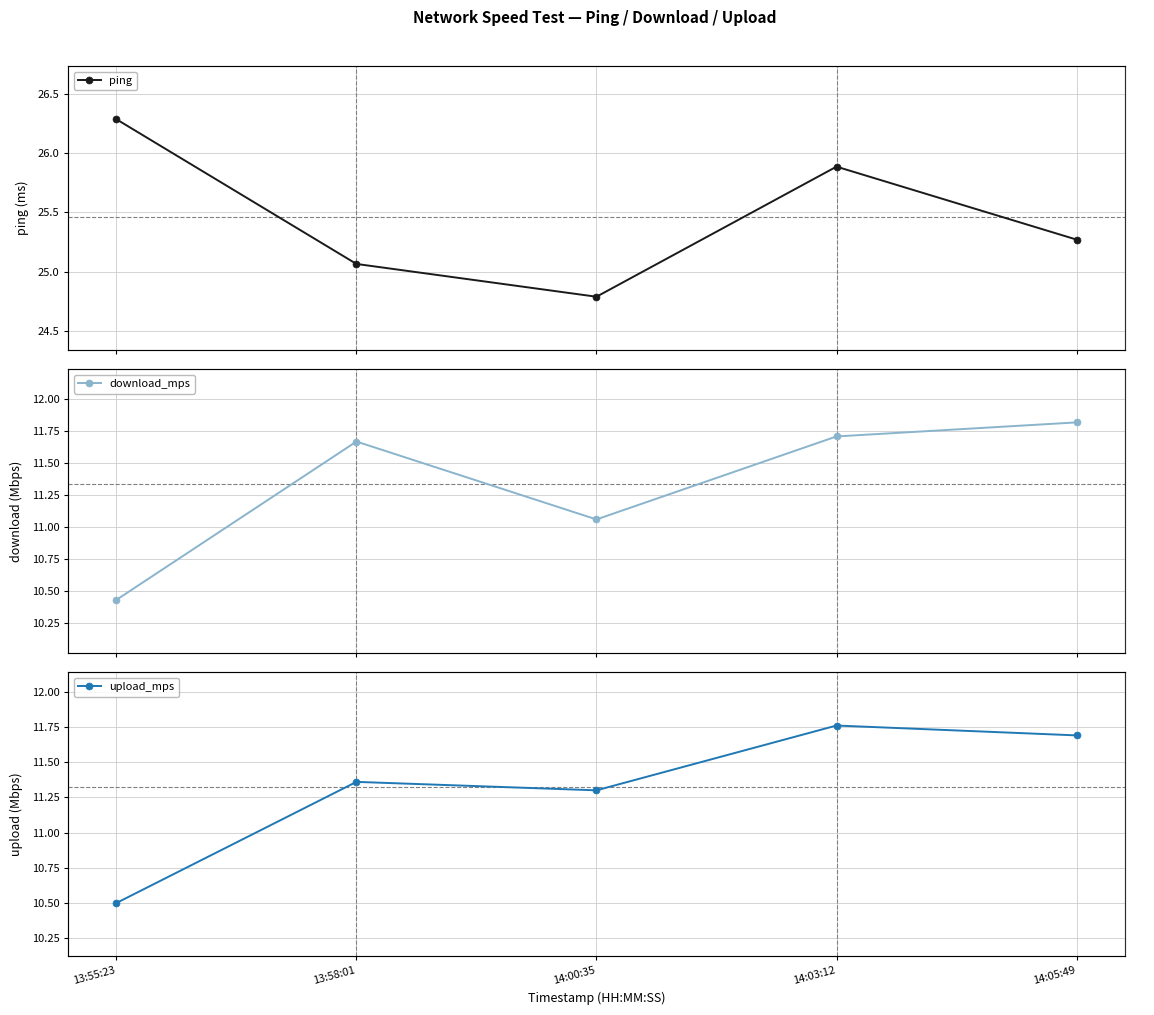

Does the chart have visible grid lines?

Yes